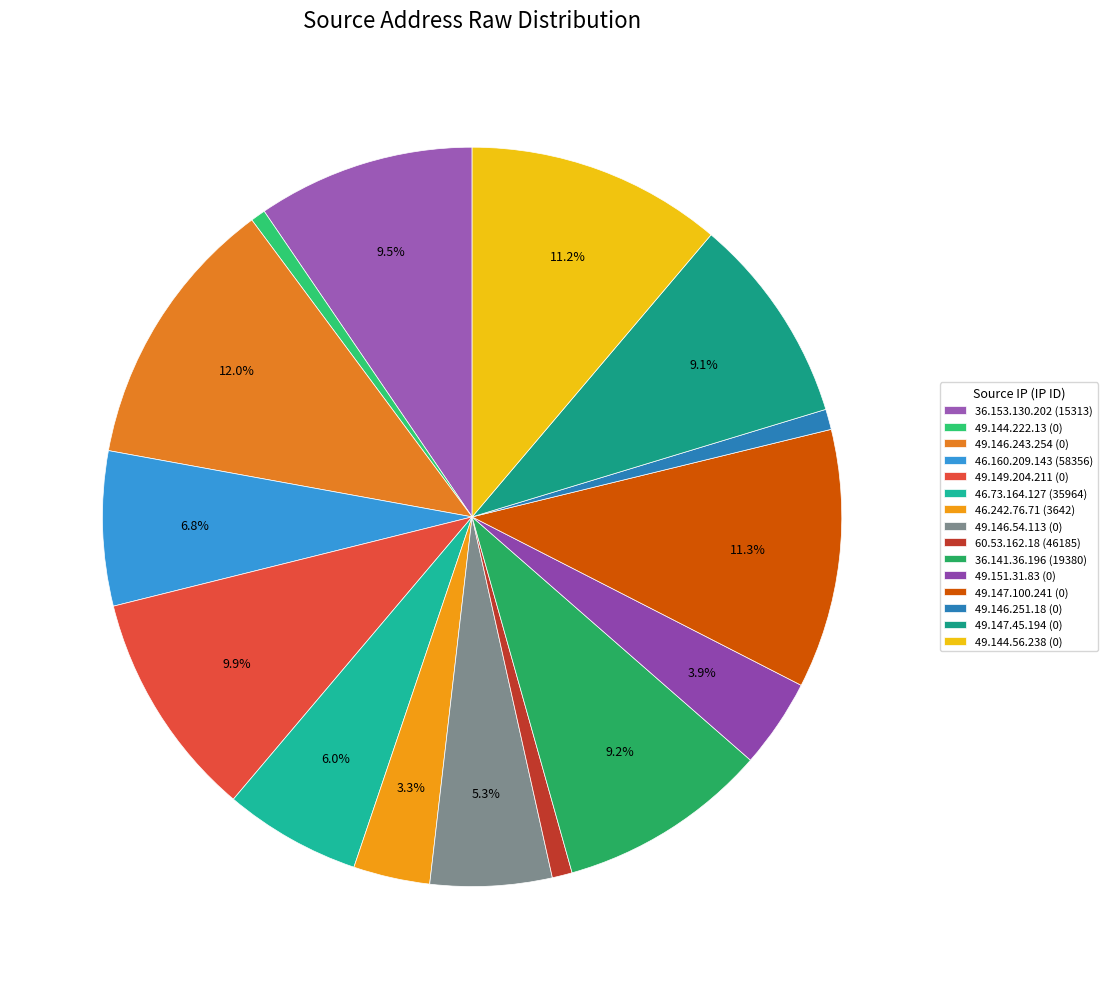

To the nearest percent, what portion does 49.146.243.254 (0) represent?

12%